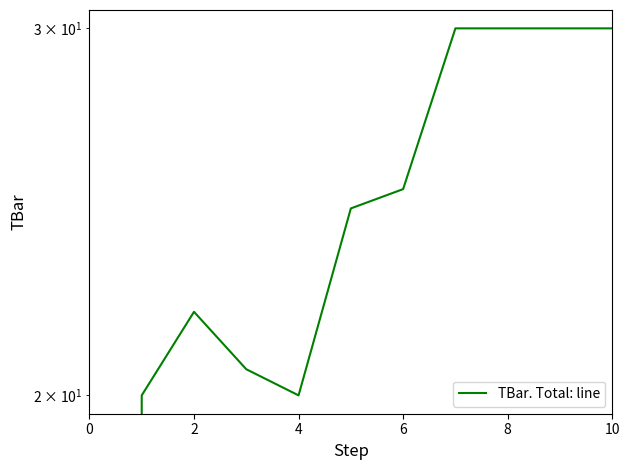

True or false: the data has more than 2 interior local peaks.

False